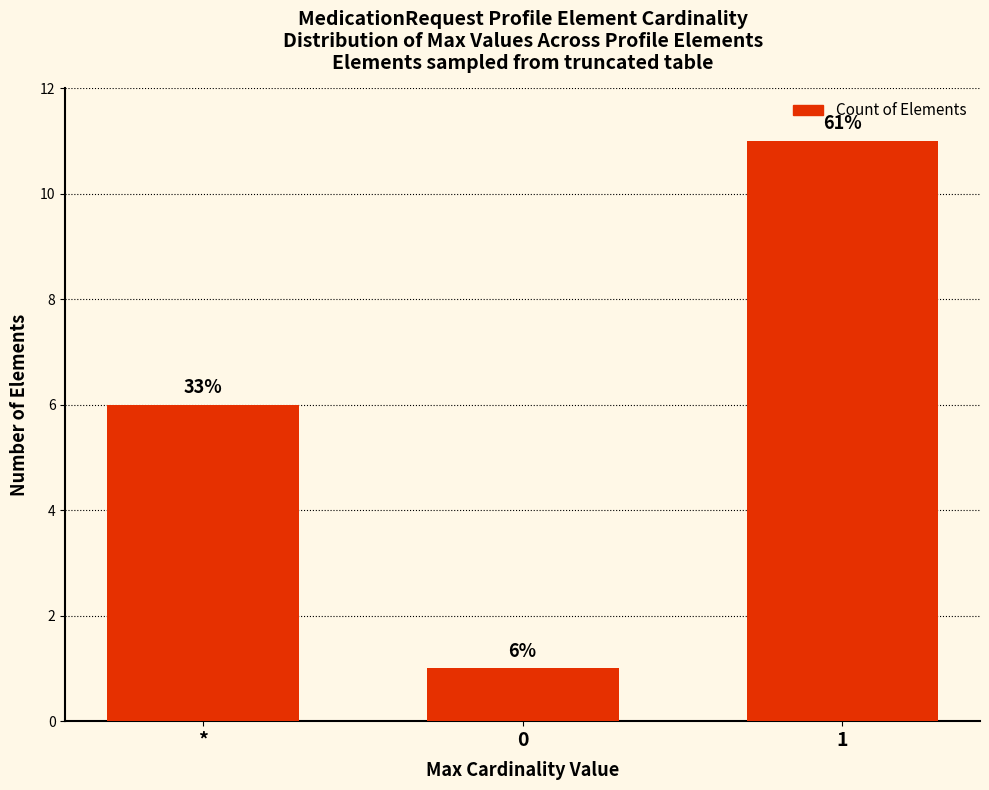

How many bars are there in total?

3